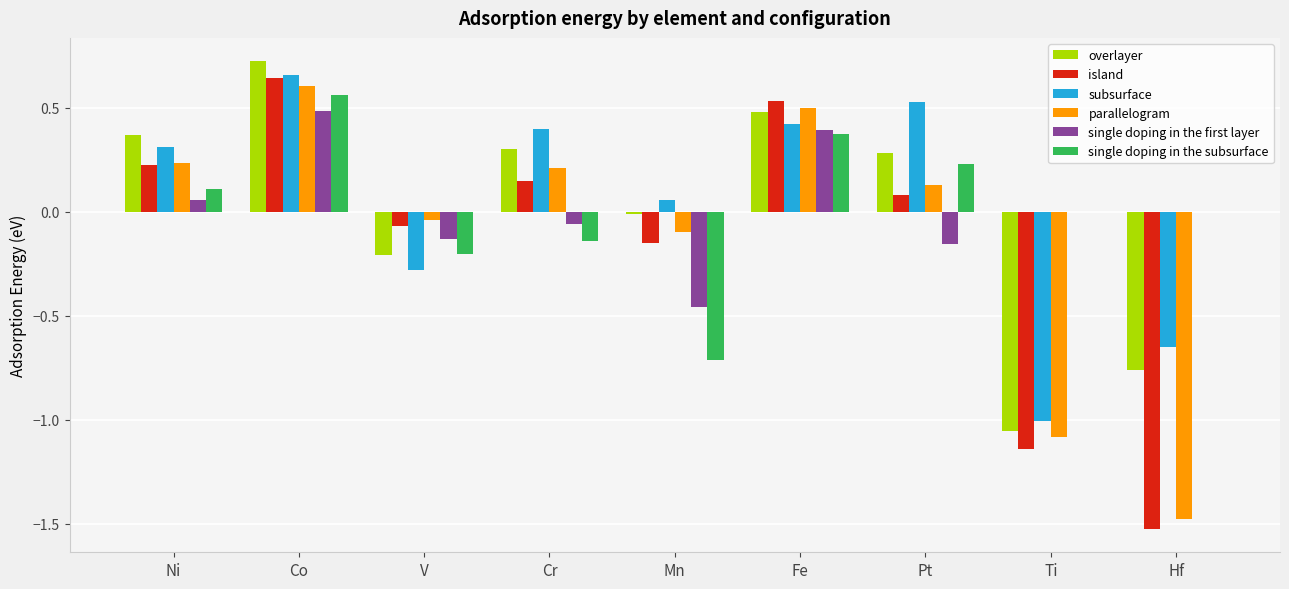

What value does the overlayer series have at Pt?

0.3